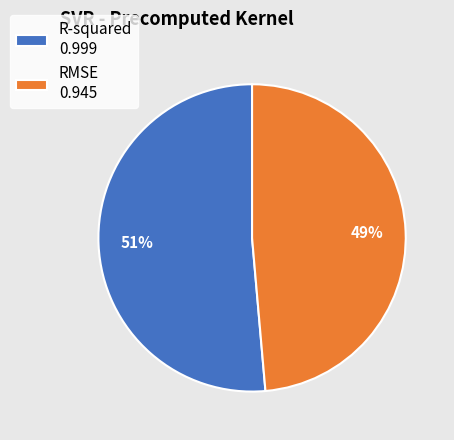

To the nearest percent, what is the average slice percentage?

50%